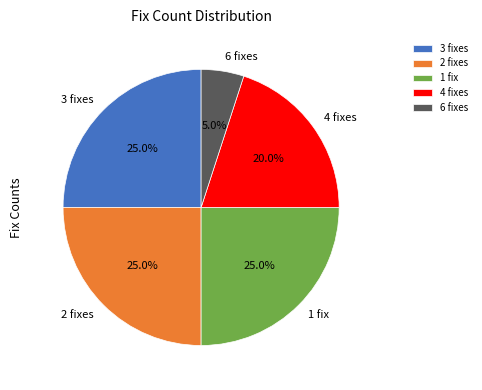

To the nearest percent, what is the difference between the largest and smallest slice percentages?

20%